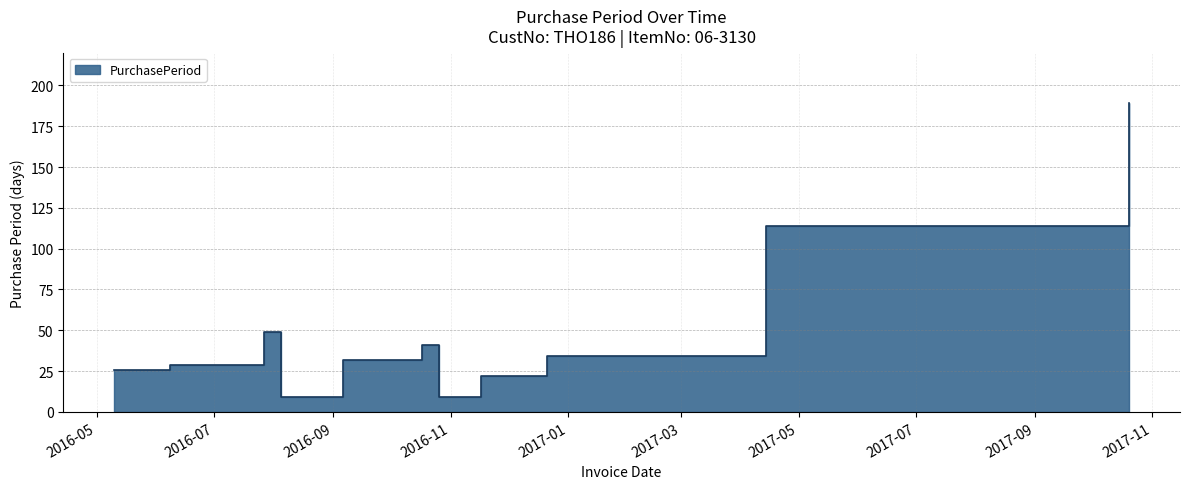

What is the value of the 5th point from the left?

32